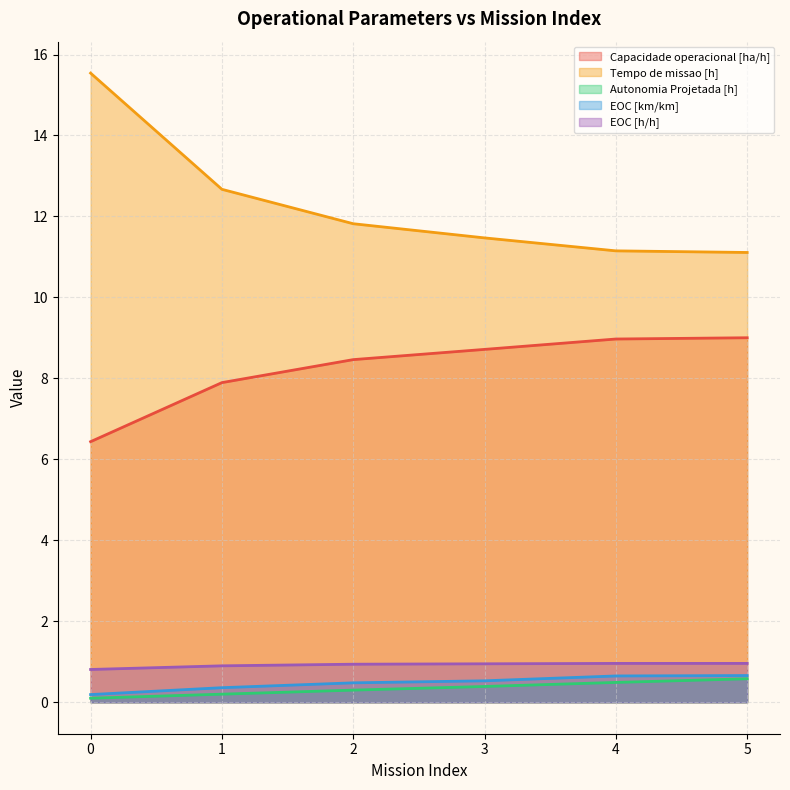

True or false: EOC [h/h] and EOC [km/km] intersect in this chart.

False